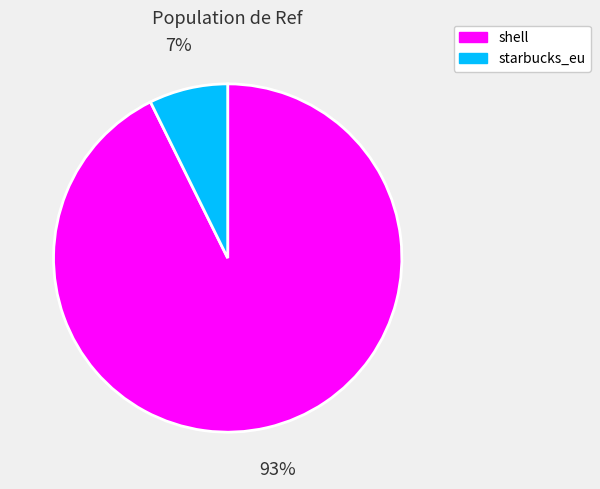

Rank the categories by value from highest to lowest.

shell, starbucks_eu